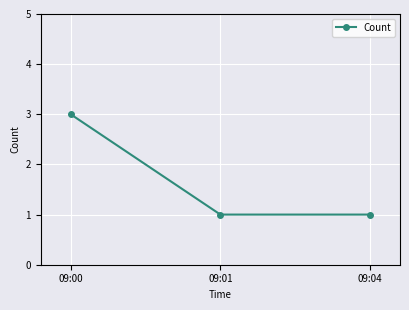

Reading right to left, transcribe all the data shown in this chart.

09:04=1	09:01=1	09:00=3